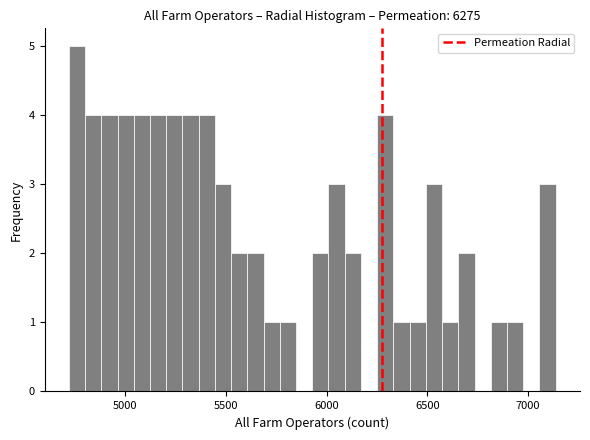

Read against the x-axis, roughly where is the centre of the tallest bar?

4750